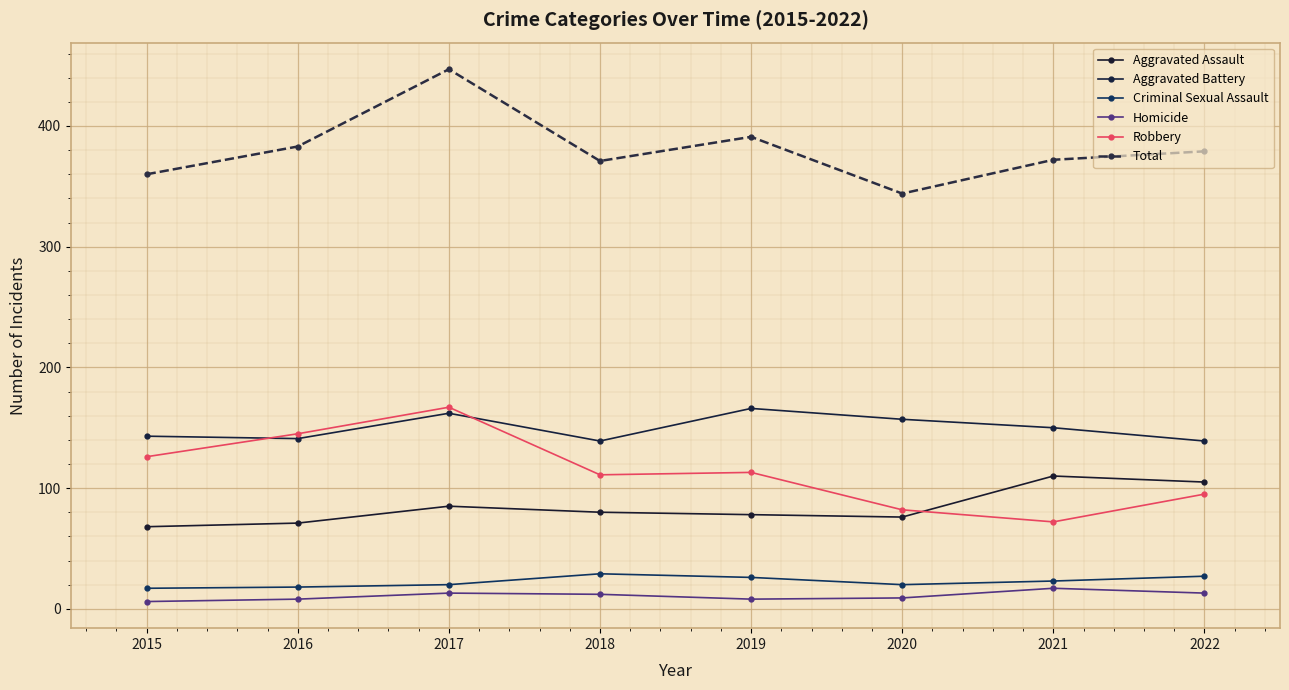

What is the difference between the maximum and minimum values in the Criminal Sexual Assault series?

12